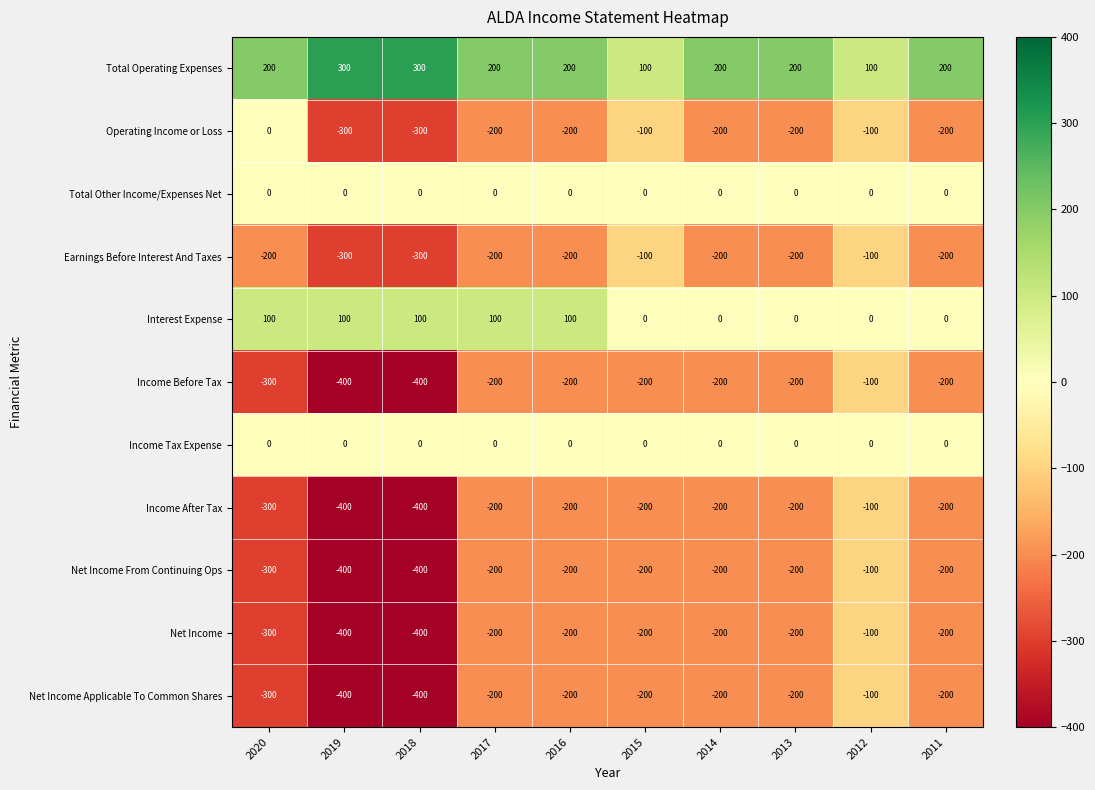

How many distinct data groups are displayed?

11